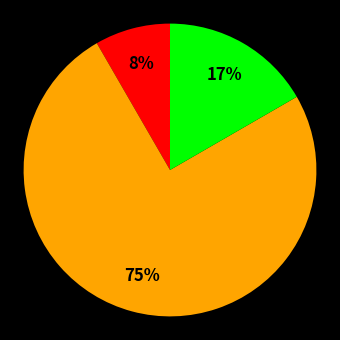

Count the number of slices in the pie.

3